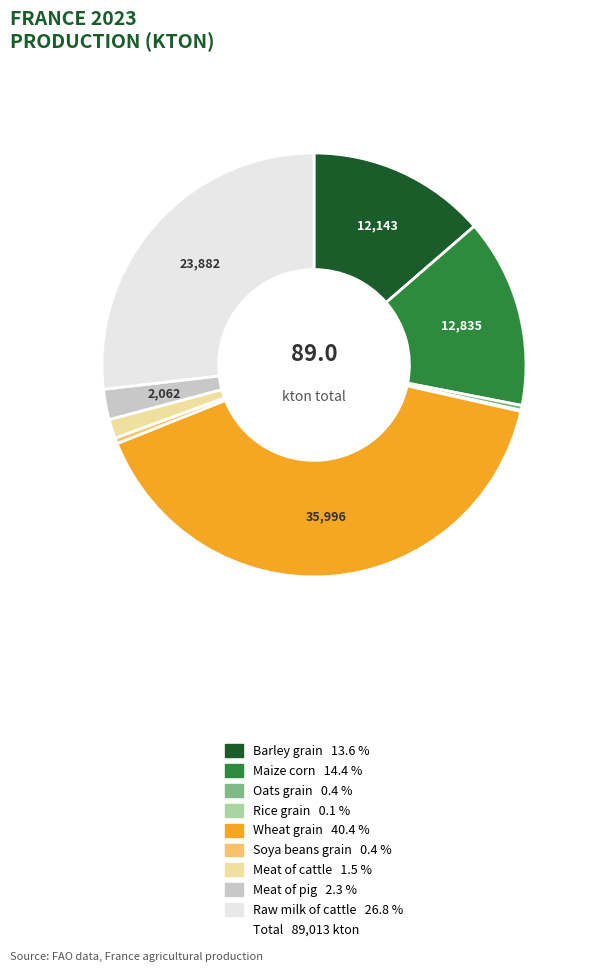

Does any single category account for the majority?

No